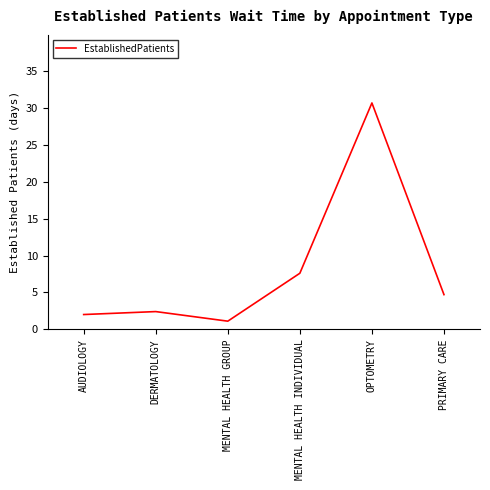

Where is the first local maximum?

DERMATOLOGY